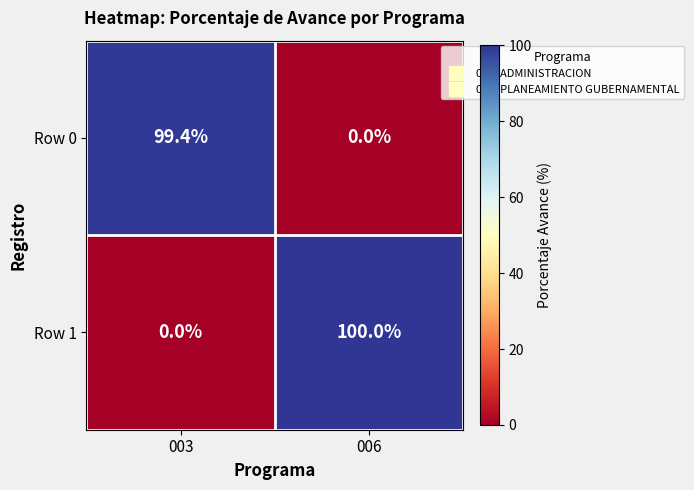

Reading left to right, transcribe all the data shown in this chart.

Row 0: 003=99.4	006=0.0
Row 1: 003=0.0	006=100.0